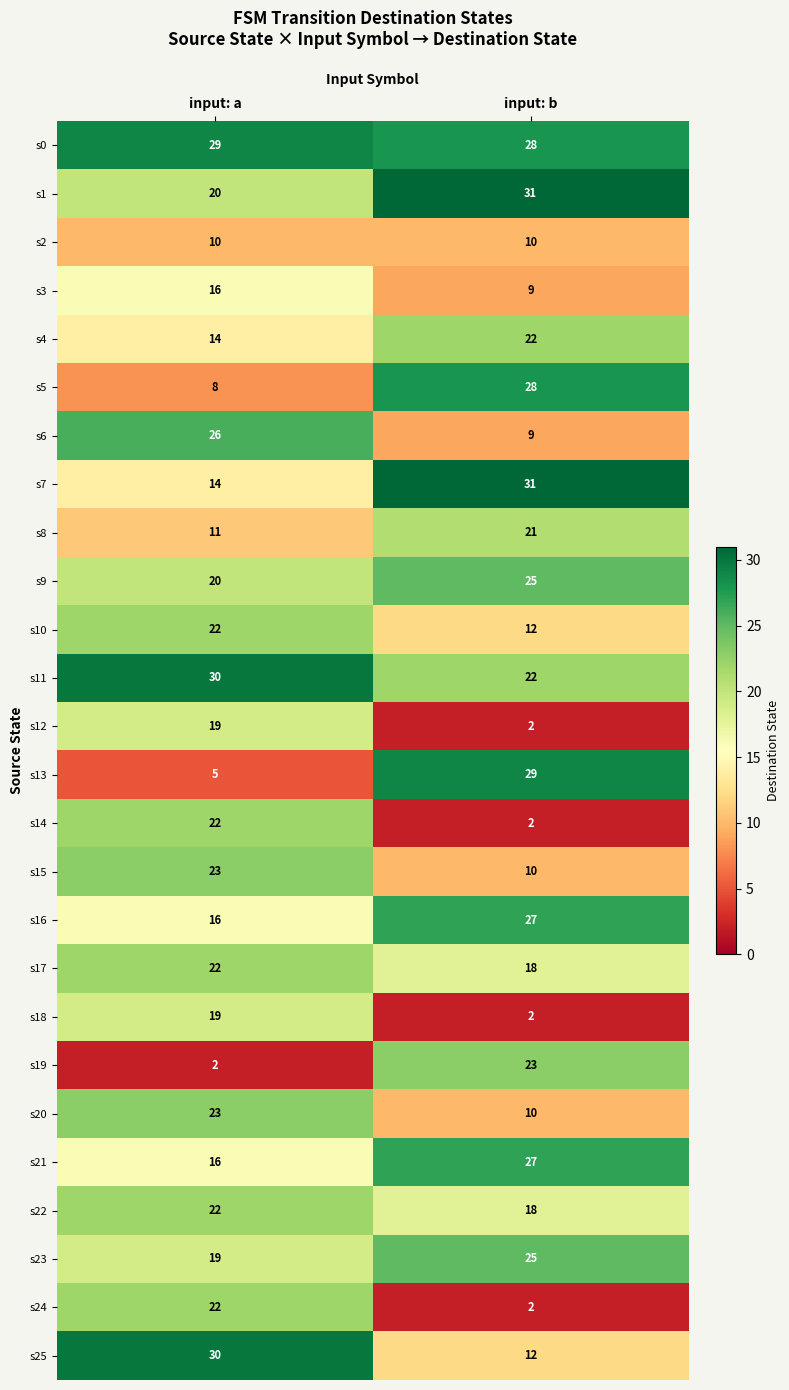

The value of s19 at input: a is 2. True or false?

True